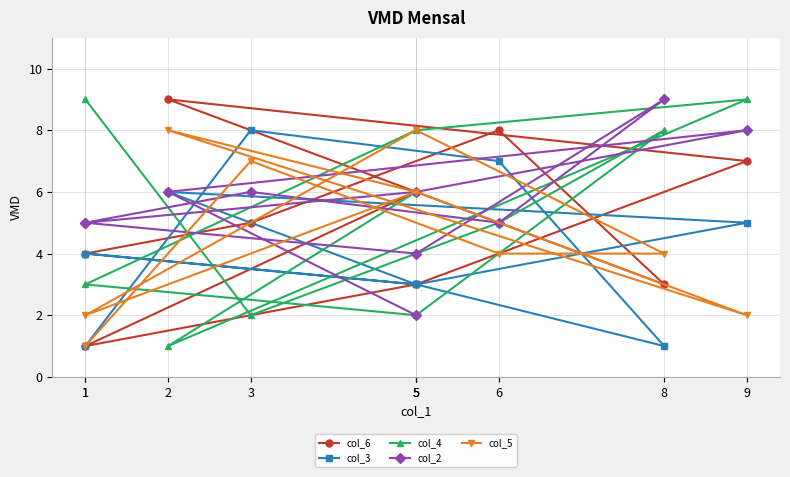

At how many categories does at least one series exceed 2?

10